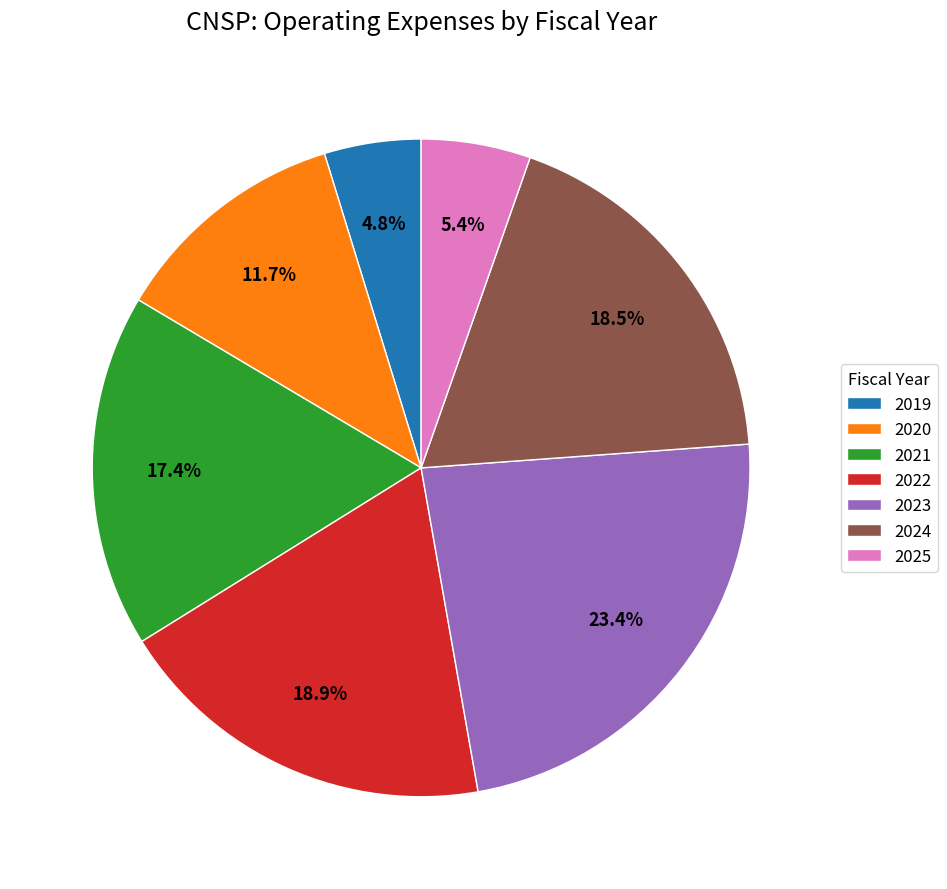

How many slices are in this pie chart?

7